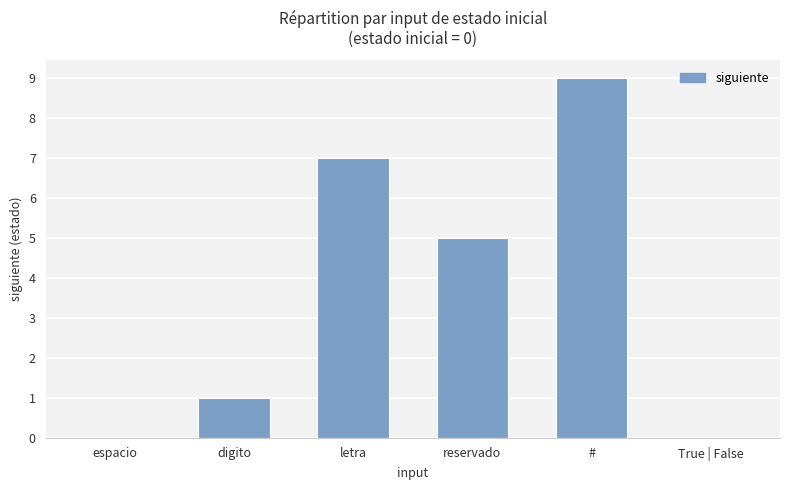

Are the bars grouped side by side (vs. stacked)?

No